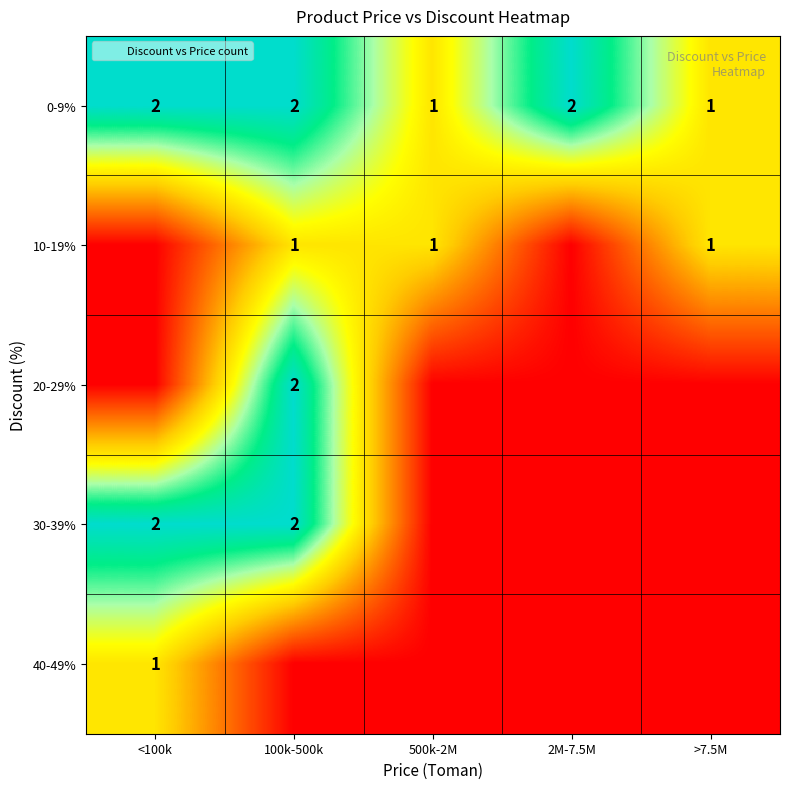

At how many categories does at least one series exceed 1?

3